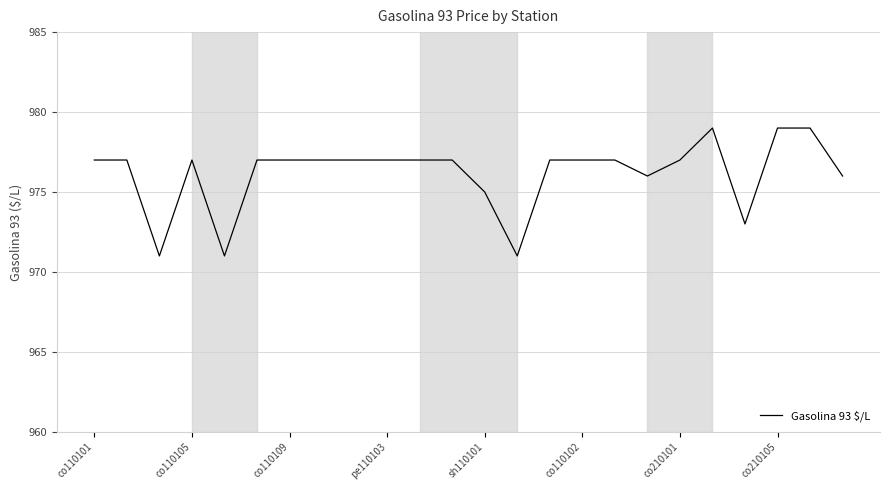

Reading left to right, transcribe all the data shown in this chart.

977	977	971	977	971	977	977	977	977	977	977	977	975	971	977	977	977	976	977	979	973	979	979	976